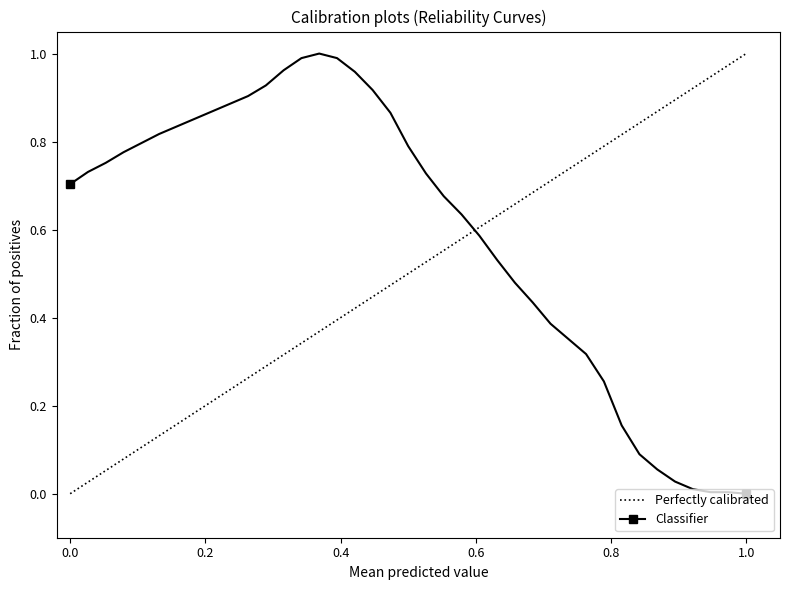

True or false: Classifier has a value of 1.2 at 0.0.

False